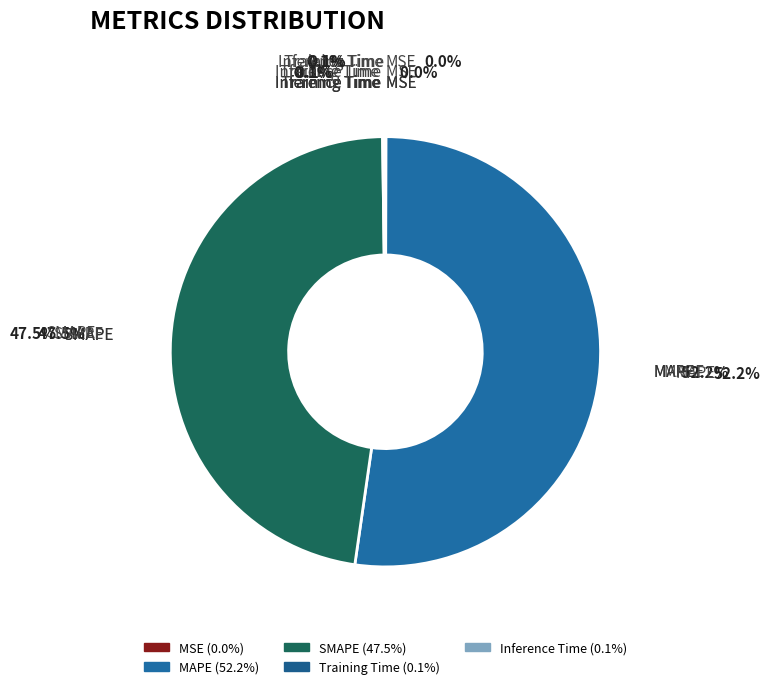

Which slice is the largest?

MAPE